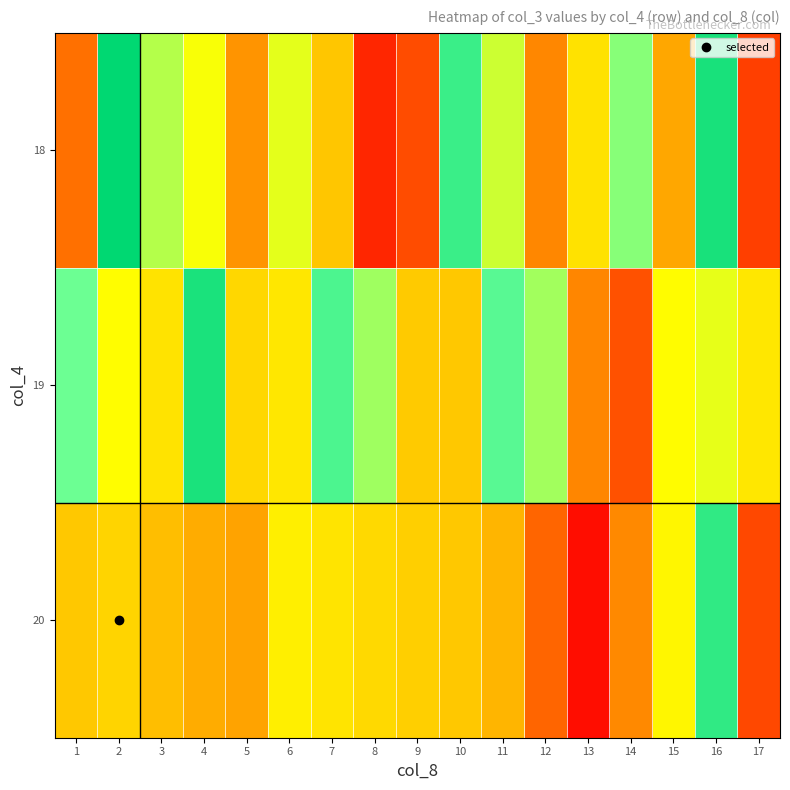

Reading left to right, extract all data points from this chart.

18: 1=0.2	2=1.0	3=0.7	4=0.6	5=0.3	6=0.6	7=0.4	8=0.1	9=0.1	10=0.9	11=0.7	12=0.2	13=0.5	14=0.8	15=0.3	16=1.0	17=0.1
19: 1=0.8	2=0.6	3=0.5	4=0.9	5=0.4	6=0.5	7=0.9	8=0.7	9=0.4	10=0.4	11=0.8	12=0.7	13=0.2	14=0.1	15=0.6	16=0.6	17=0.5
20: 1=0.4	2=0.4	3=0.4	4=0.3	5=0.3	6=0.5	7=0.5	8=0.5	9=0.4	10=0.4	11=0.3	12=0.2	13=0.0	14=0.3	15=0.6	16=0.9	17=0.1